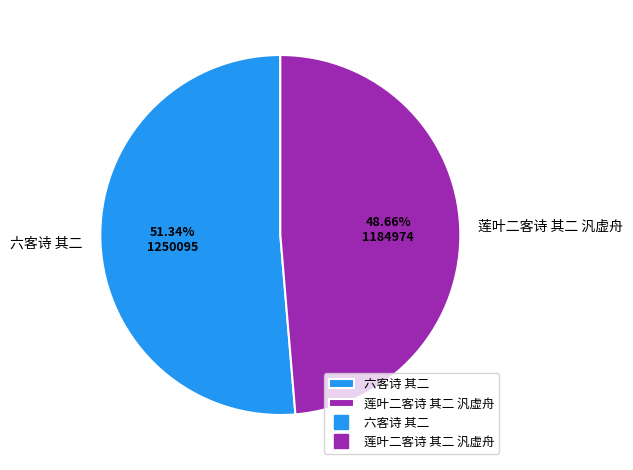

Which has a higher value, 莲叶二客诗 其二 汎虚舟 or 六客诗 其二?

六客诗 其二